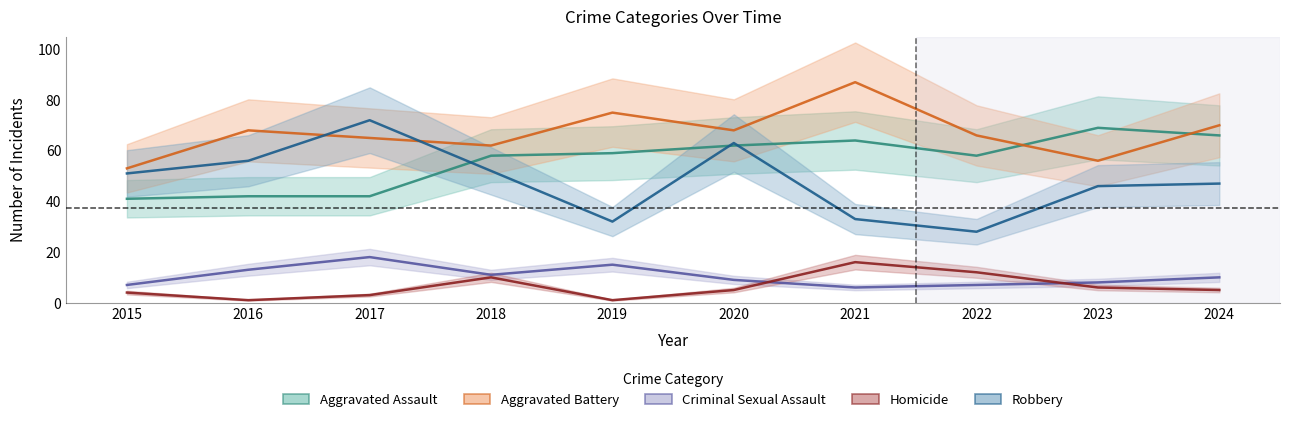

At which category is the sum across all series the highest?

2020